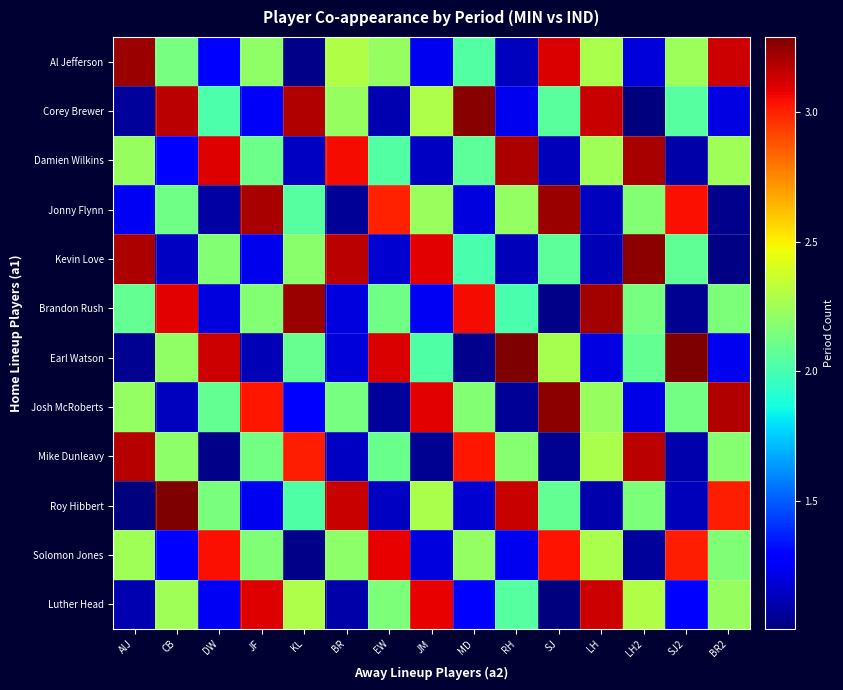

Reading left to right, what are all the values shown in this chart?

Al Jefferson: AlJ=3.2	CB=2.1	DW=1.3	JF=2.2	KL=1.0	BR=2.3	EW=2.2	JM=1.2	MD=2.0	RH=1.1	SJ=3.1	LH=2.3	LH2=1.2	SJ2=2.2	BR2=3.1
Corey Brewer: AlJ=1.1	CB=3.2	DW=2.0	JF=1.2	KL=3.2	BR=2.2	EW=1.1	JM=2.3	MD=3.3	RH=1.2	SJ=2.1	LH=3.1	LH2=1.0	SJ2=2.0	BR2=1.2
Damien Wilkins: AlJ=2.2	CB=1.3	DW=3.1	JF=2.1	KL=1.1	BR=3.1	EW=2.0	JM=1.1	MD=2.1	RH=3.2	SJ=1.1	LH=2.2	LH2=3.2	SJ2=1.1	BR2=2.2
Jonny Flynn: AlJ=1.2	CB=2.1	DW=1.1	JF=3.2	KL=2.0	BR=1.1	EW=3.0	JM=2.2	MD=1.2	RH=2.2	SJ=3.2	LH=1.1	LH2=2.2	SJ2=3.0	BR2=1.0
Kevin Love: AlJ=3.2	CB=1.1	DW=2.2	JF=1.2	KL=2.2	BR=3.2	EW=1.2	JM=3.1	MD=2.0	RH=1.1	SJ=2.1	LH=1.1	LH2=3.3	SJ2=2.1	BR2=1.0
Brandon Rush: AlJ=2.1	CB=3.1	DW=1.2	JF=2.2	KL=3.2	BR=1.2	EW=2.1	JM=1.2	MD=3.1	RH=2.0	SJ=1.0	LH=3.2	LH2=2.1	SJ2=1.0	BR2=2.2
Earl Watson: AlJ=1.0	CB=2.2	DW=3.1	JF=1.1	KL=2.1	BR=1.2	EW=3.1	JM=2.0	MD=1.0	RH=3.3	SJ=2.3	LH=1.2	LH2=2.1	SJ2=3.3	BR2=1.2
Josh McRoberts: AlJ=2.2	CB=1.1	DW=2.1	JF=3.0	KL=1.3	BR=2.1	EW=1.1	JM=3.1	MD=2.2	RH=1.1	SJ=3.3	LH=2.2	LH2=1.2	SJ2=2.1	BR2=3.2
Mike Dunleavy: AlJ=3.2	CB=2.2	DW=1.0	JF=2.1	KL=3.0	BR=1.1	EW=2.1	JM=1.0	MD=3.0	RH=2.2	SJ=1.1	LH=2.3	LH2=3.2	SJ2=1.1	BR2=2.2
Roy Hibbert: AlJ=1.0	CB=3.3	DW=2.1	JF=1.2	KL=2.0	BR=3.1	EW=1.1	JM=2.3	MD=1.2	RH=3.1	SJ=2.1	LH=1.1	LH2=2.2	SJ2=1.1	BR2=3.0
Solomon Jones: AlJ=2.2	CB=1.3	DW=3.0	JF=2.2	KL=1.0	BR=2.2	EW=3.1	JM=1.2	MD=2.2	RH=1.2	SJ=3.0	LH=2.3	LH2=1.1	SJ2=3.0	BR2=2.2
Luther Head: AlJ=1.1	CB=2.2	DW=1.2	JF=3.1	KL=2.3	BR=1.1	EW=2.2	JM=3.1	MD=1.3	RH=2.0	SJ=1.0	LH=3.1	LH2=2.3	SJ2=1.3	BR2=2.2